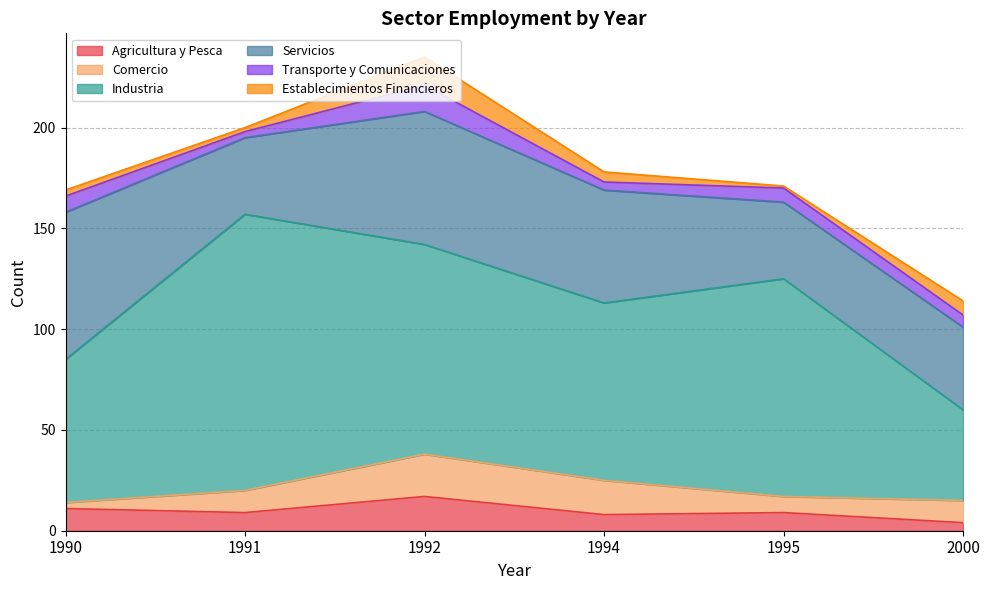

What is the maximum value shown in the chart?

137